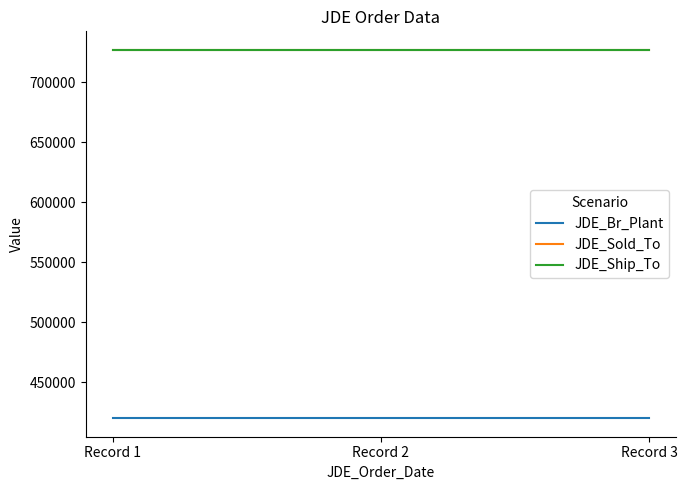

Which series has the largest total across all categories?

JDE_Sold_To